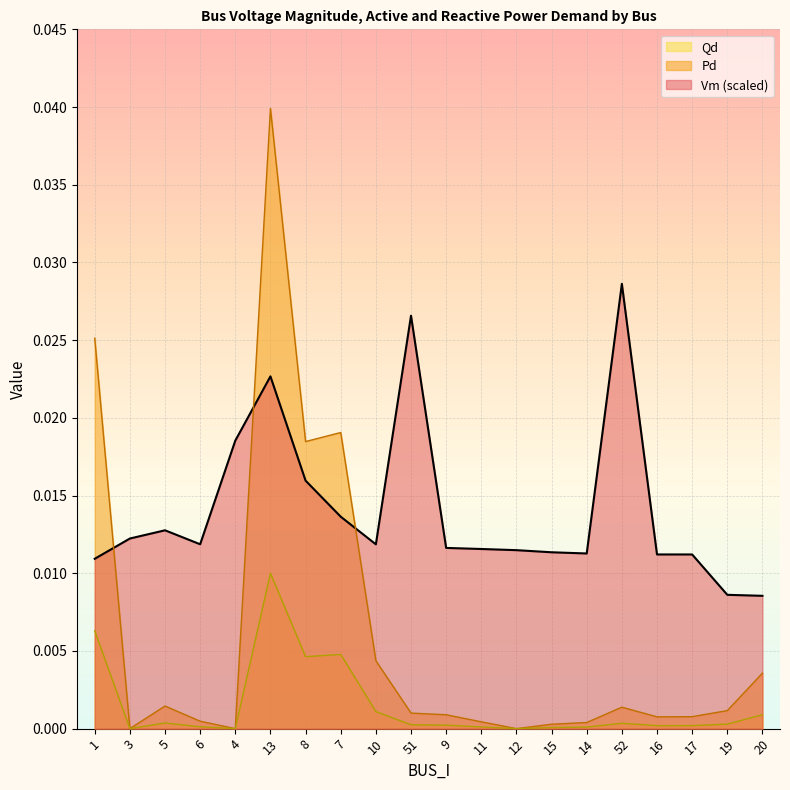

True or false: Pd and Qd intersect in this chart.

False